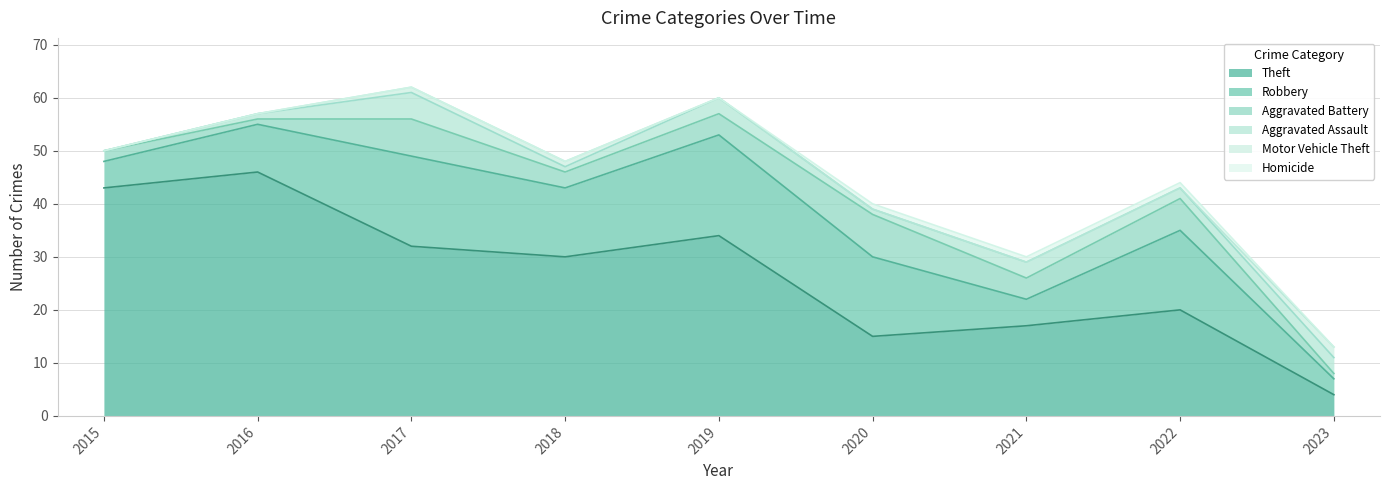

True or false: Robbery and Aggravated Assault intersect in this chart.

False